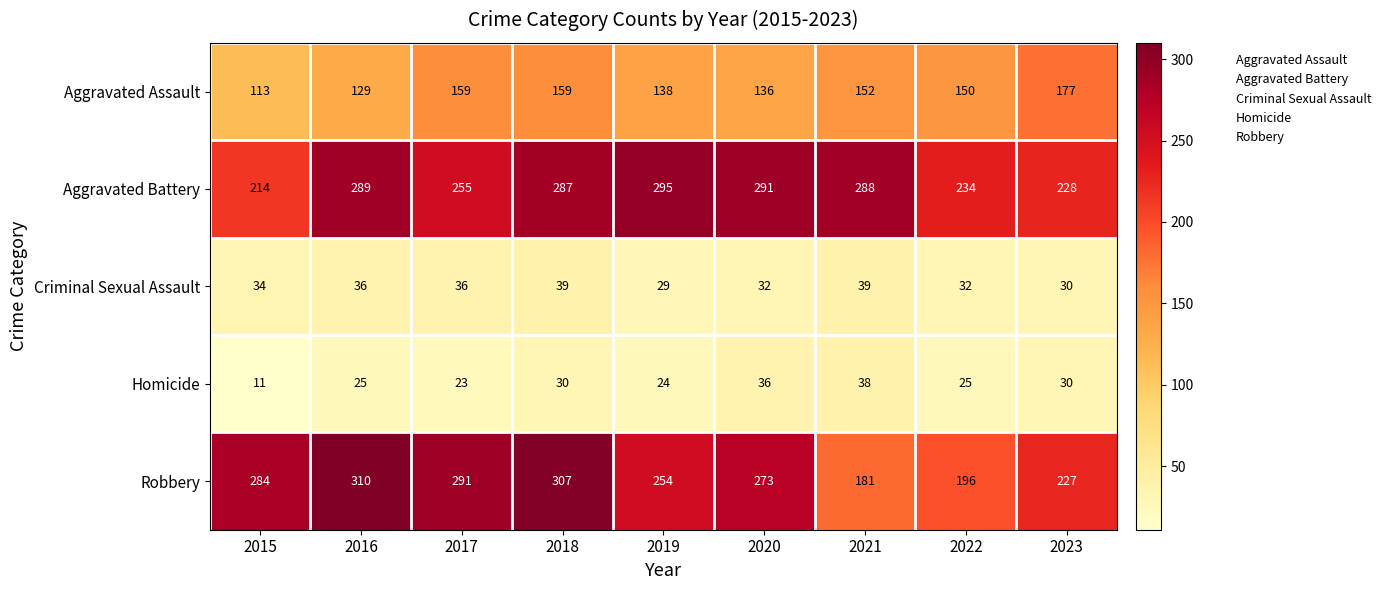

What is the sum of all Aggravated Assault values?

1313